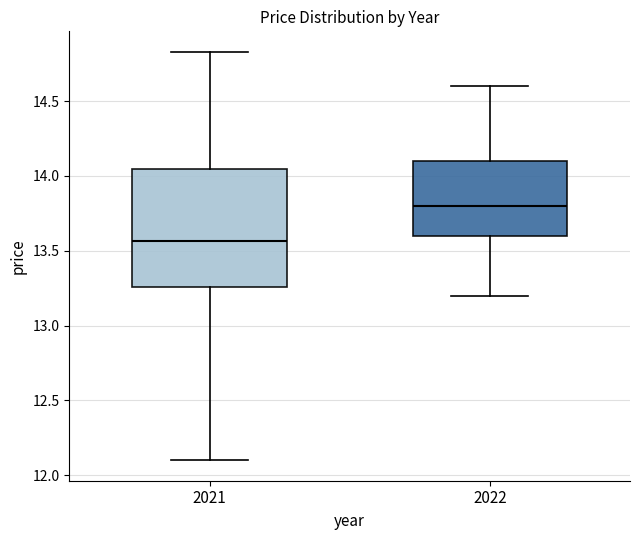

Where is the upper edge of the box at x = 2021 on the y-axis? The values are not printed on the chart, so give them approximately, as read against the axis.

14.05